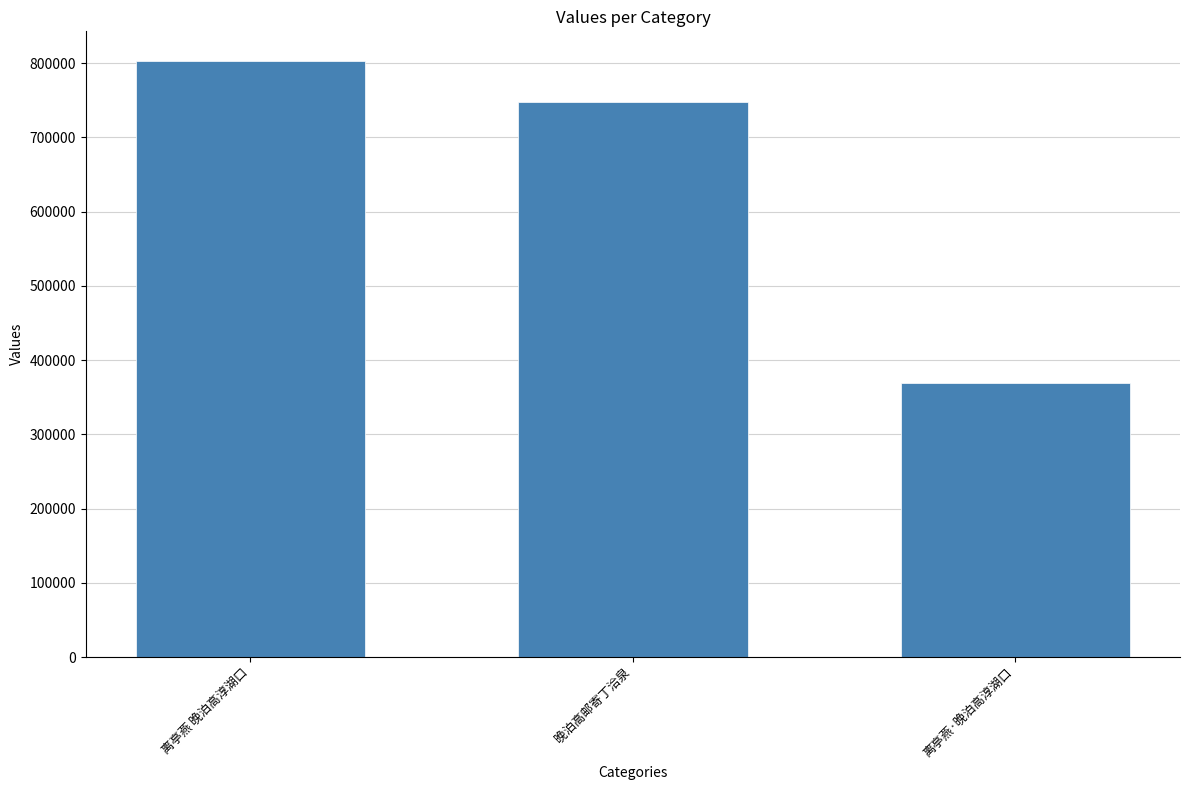

Reading left to right, what are all the values shown in this chart?

802892	747229	368907